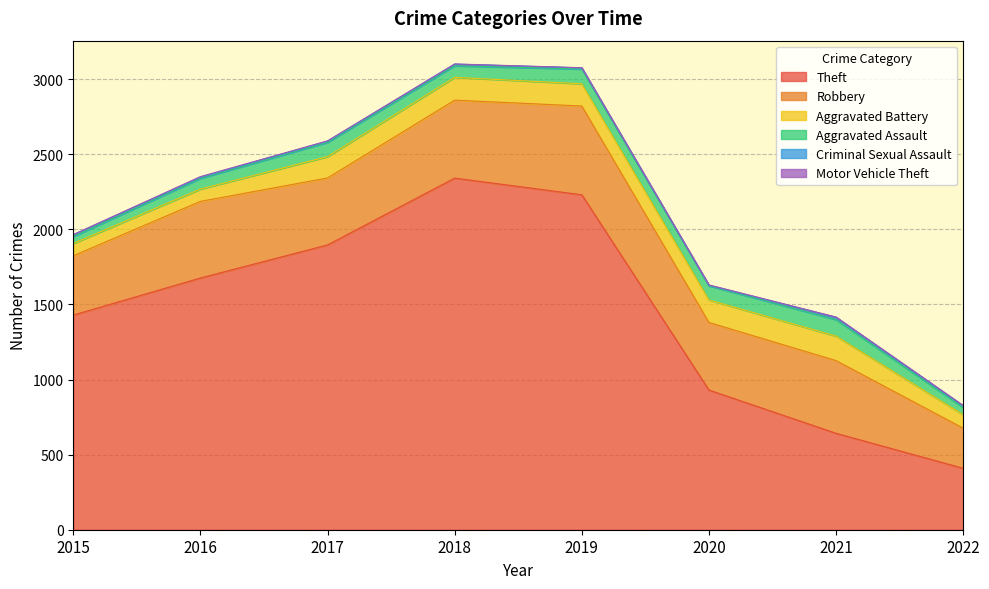

How many categories are shown in the chart?

8